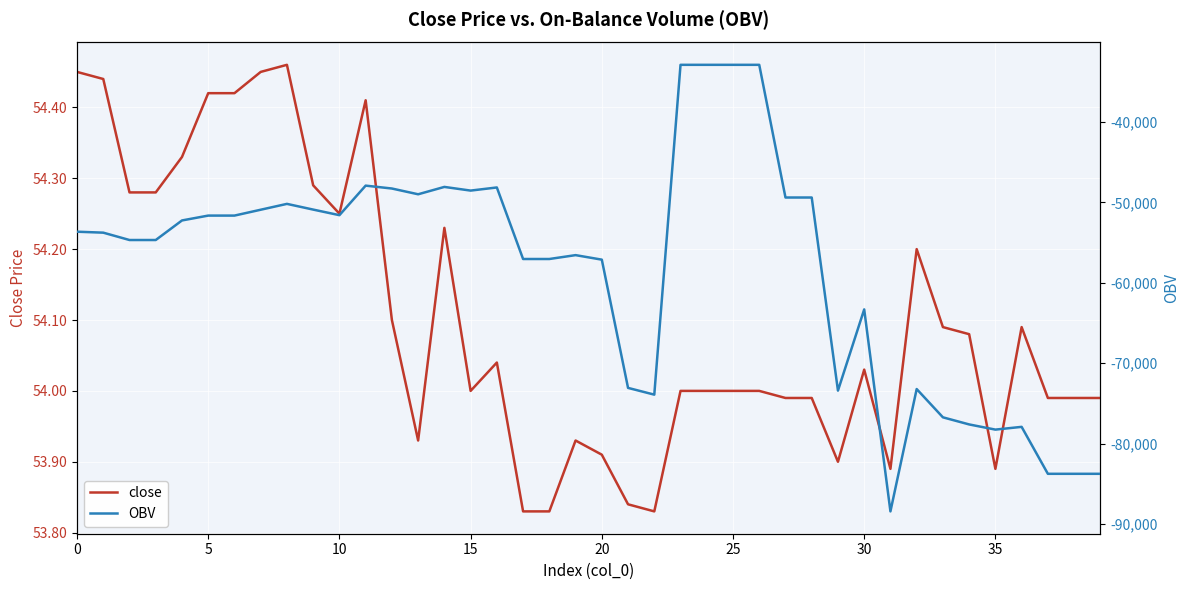

The value of OBV at 12 is -48270.8. True or false?

True